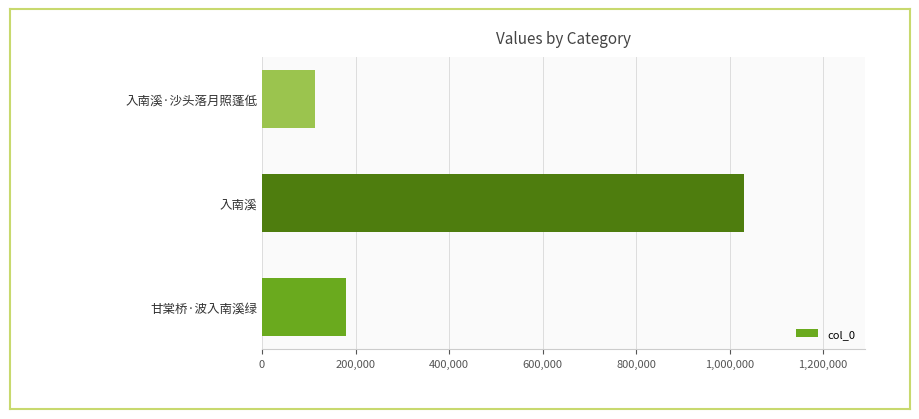

Which category has the lowest value across all series?

入南溪·沙头落月照蓬低